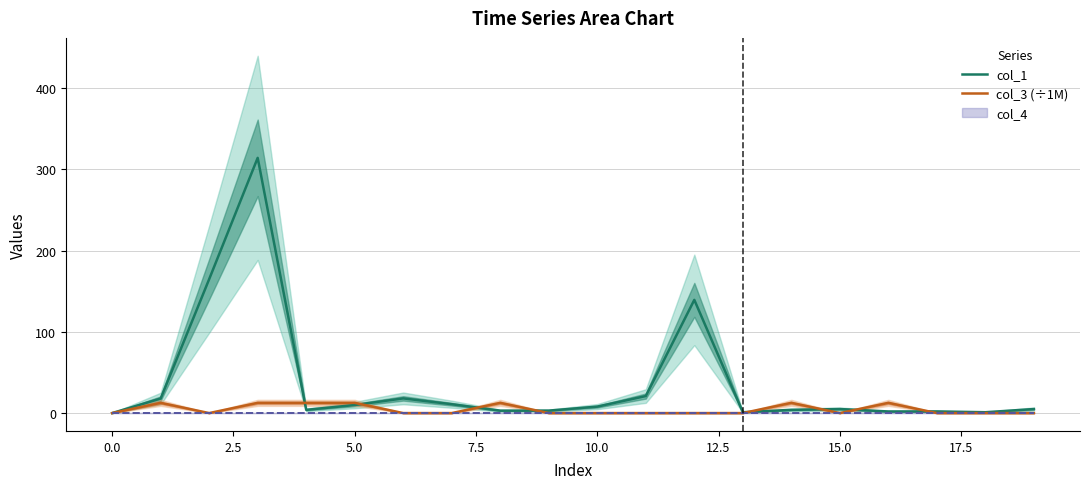

After their last crossing, which series has the higher values: col_1 or col_3 (÷1M)?

col_1